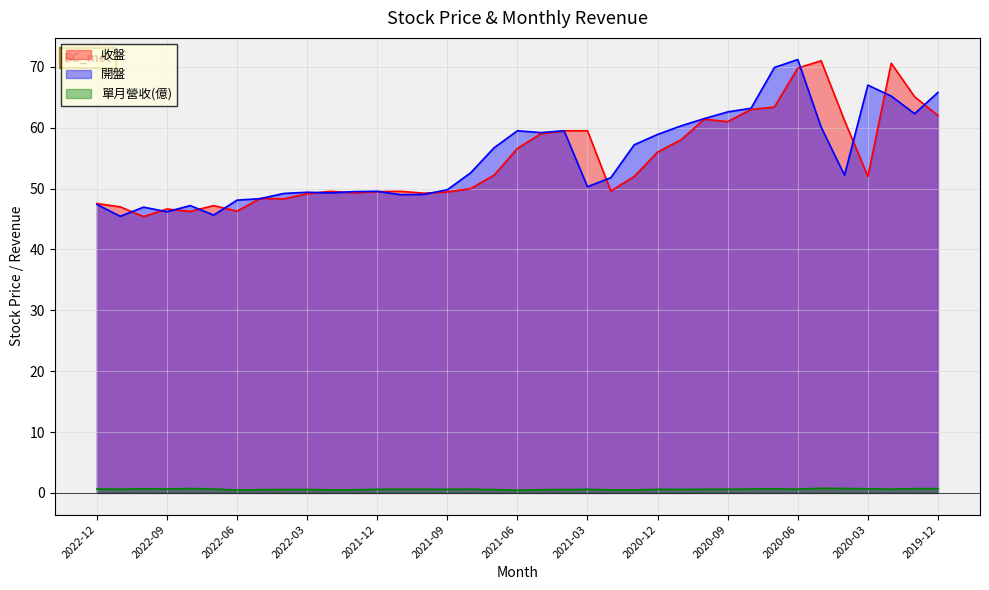

Reading right to left, transcribe all the data shown in this chart.

收盤: 62.0	65.1	70.6	52.0	61.2	71.0	69.8	63.4	63.0	61.0	61.4	58.0	56.0	52.0	49.6	59.5	59.5	59.0	56.6	52.2	50.0	49.5	49.2	49.5	49.5	49.3	49.5	49.1	48.3	48.4	46.3	47.2	46.2	46.6	45.4	47.0	47.5
開盤: 65.8	62.3	65.2	67.0	52.2	60.1	71.2	69.9	63.2	62.6	61.5	60.3	58.9	57.2	51.8	50.3	59.5	59.2	59.5	56.7	52.6	49.8	49.0	49.0	49.5	49.5	49.3	49.4	49.2	48.4	48.1	45.6	47.2	46.2	47.0	45.5	47.4
單月營收(億): 0.7	0.7	0.6	0.7	0.7	0.8	0.6	0.7	0.6	0.6	0.6	0.6	0.6	0.5	0.5	0.6	0.6	0.5	0.4	0.5	0.6	0.6	0.6	0.6	0.6	0.5	0.5	0.6	0.6	0.5	0.5	0.6	0.7	0.6	0.7	0.6	0.6